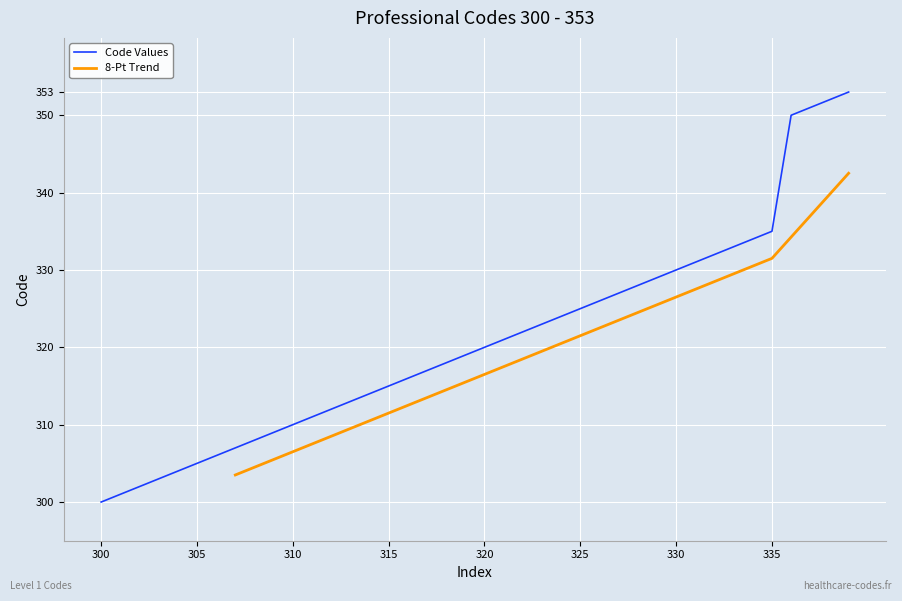

Reading left to right, what are all the values shown in this chart?

300=300	301=301	302=302	303=303	304=304	305=305	306=306	307=307	308=308	309=309	310=310	311=311	312=312	313=313	314=314	315=315	316=316	317=317	318=318	319=319	320=320	321=321	322=322	323=323	324=324	325=325	326=326	327=327	328=328	329=329	330=330	331=331	332=332	333=333	334=334	335=335	350=350	351=351	352=352	353=353